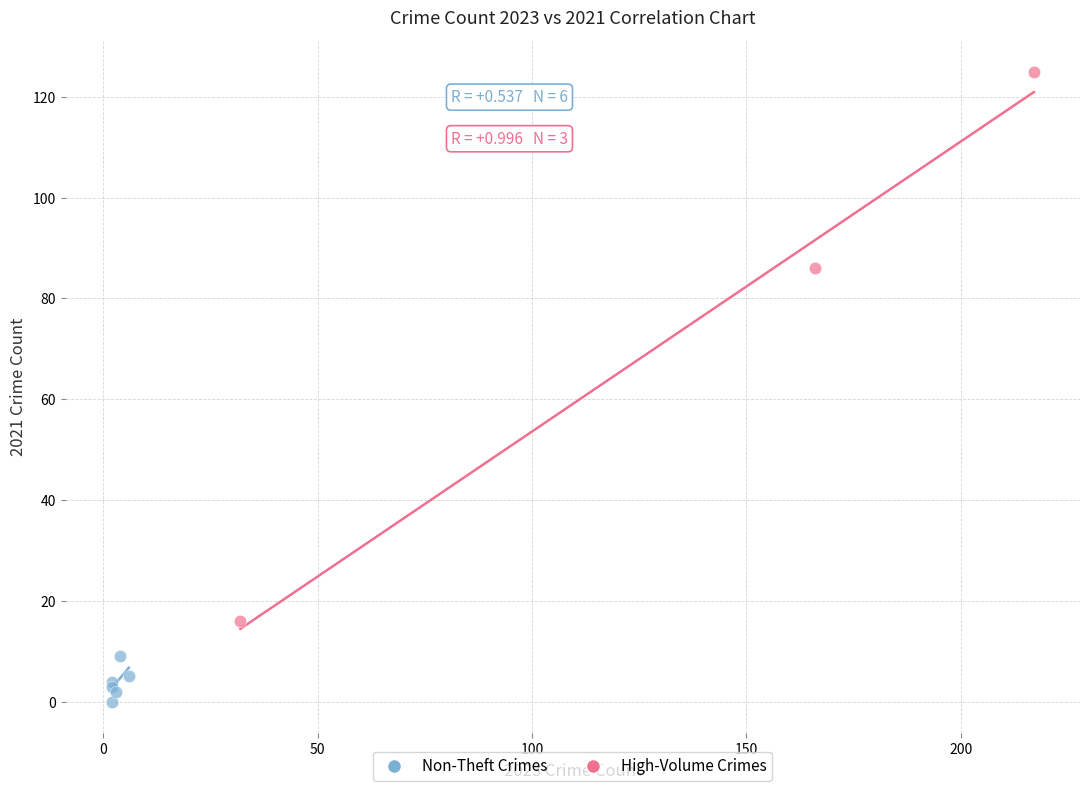

Which series has the widest spread of Y values?

High-Volume Crimes